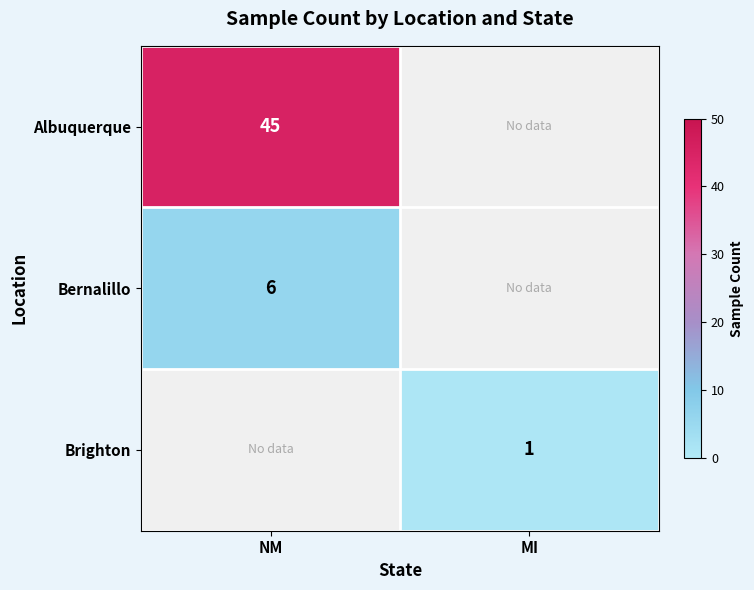

True or false: Bernalillo has a value of 6 at NM.

True